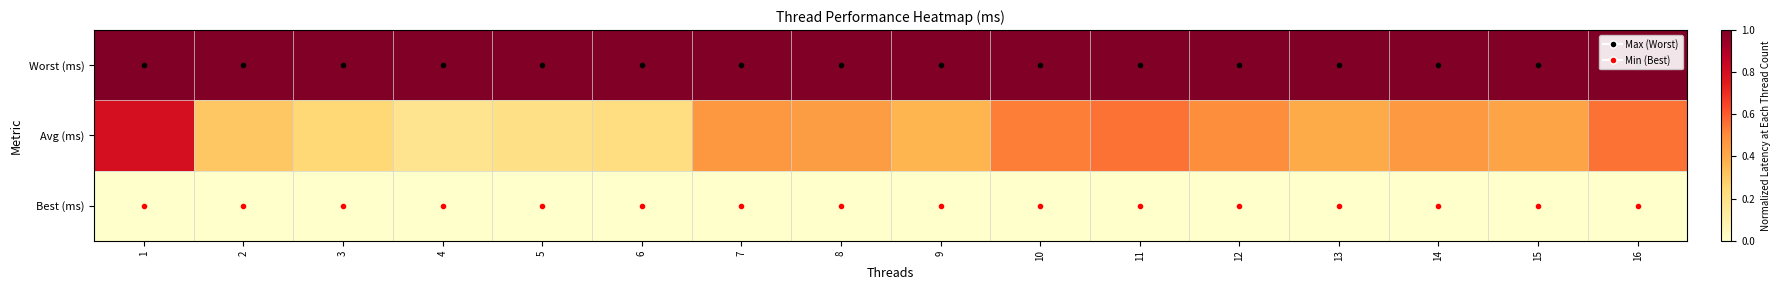

What is the total value across all series at 5?

1.2